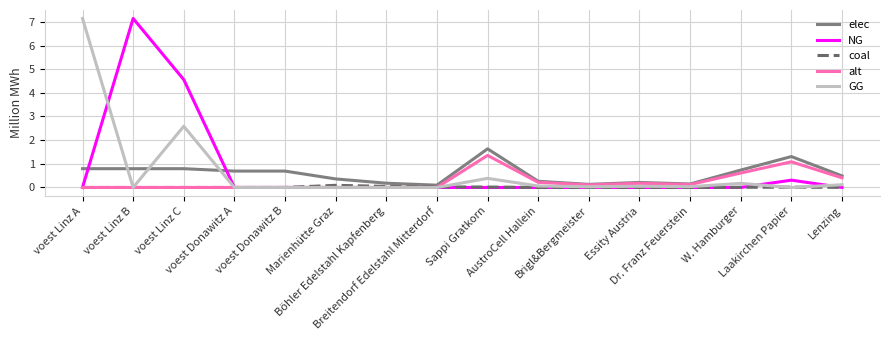

What is the maximum value shown in the chart?

7.1